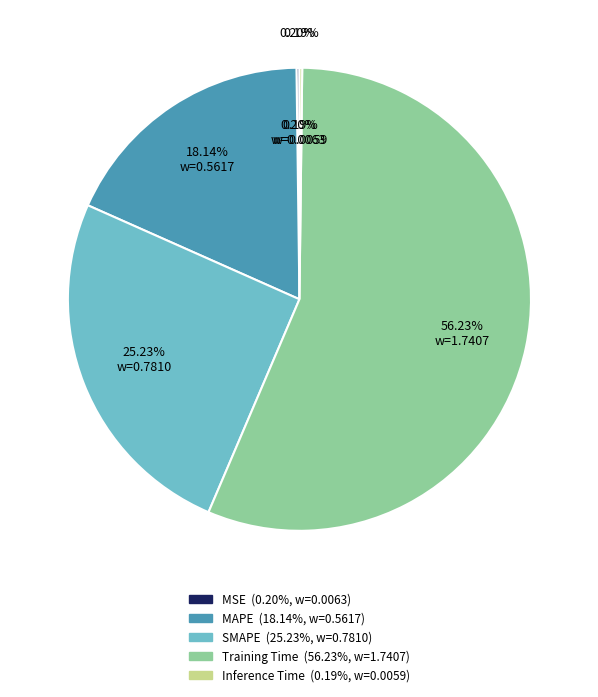

Combined, what portion of the pie is Training Time and Inference Time?

56.4%